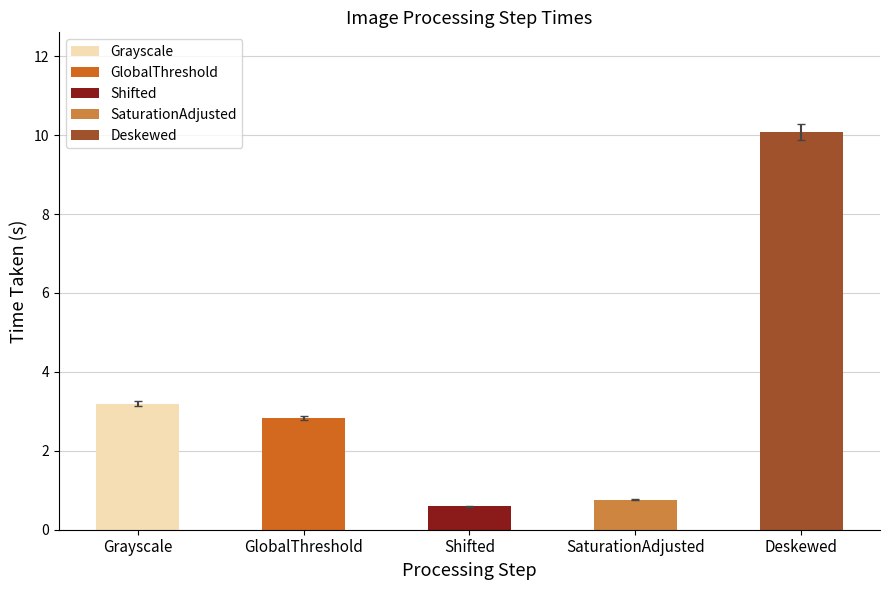

How many values exceed 2?

3